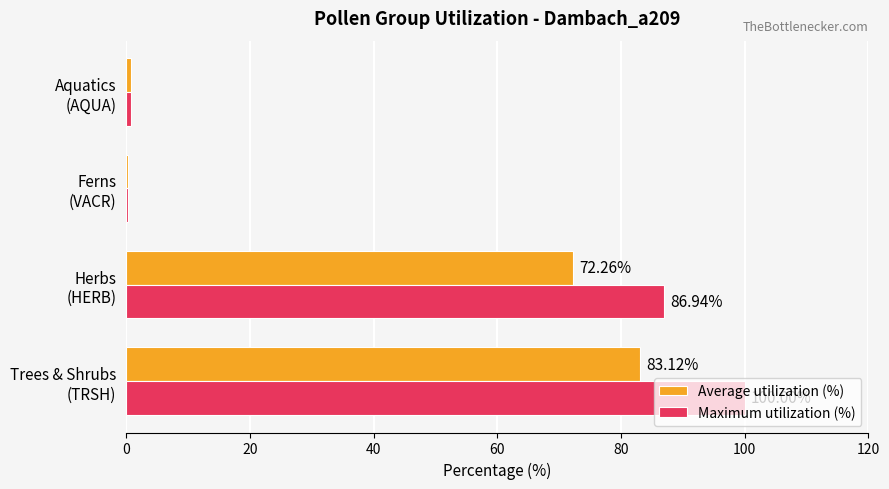

Which series has the largest total across all categories?

Maximum utilization (%)